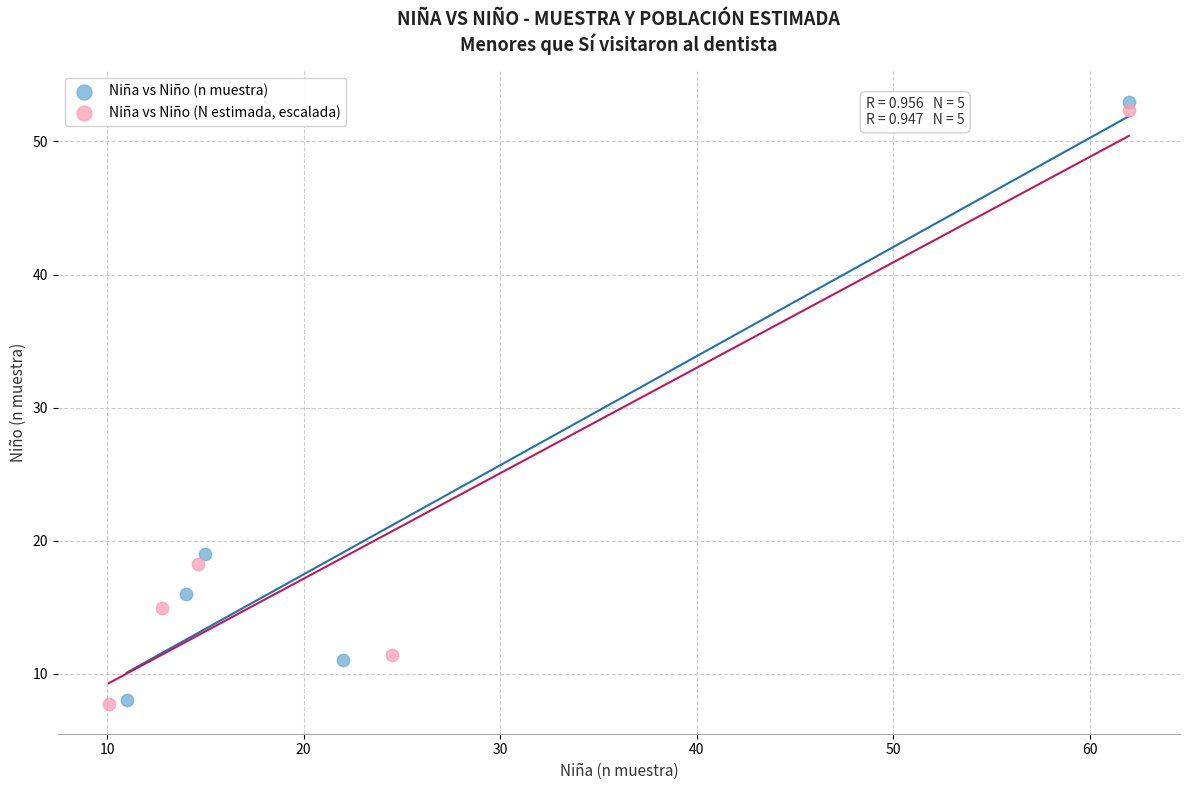

Which series has the widest spread of Y values?

Niña vs Niño (n muestra)